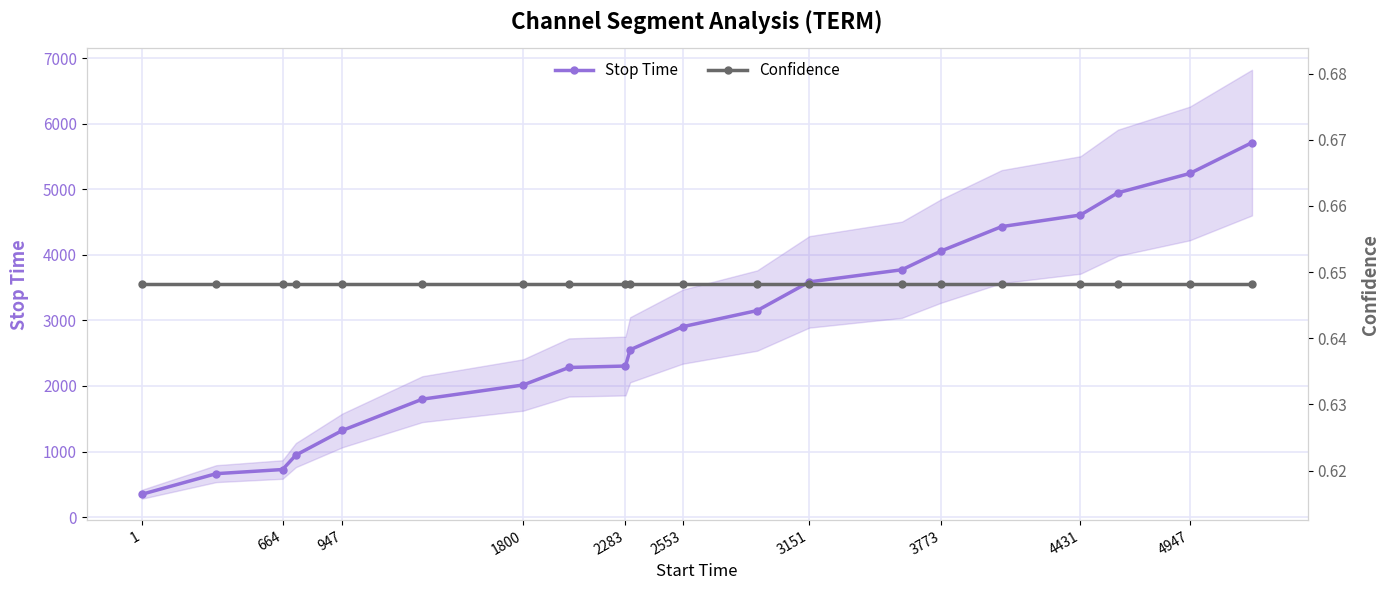

At how many categories does at least one series exceed 1556?

15